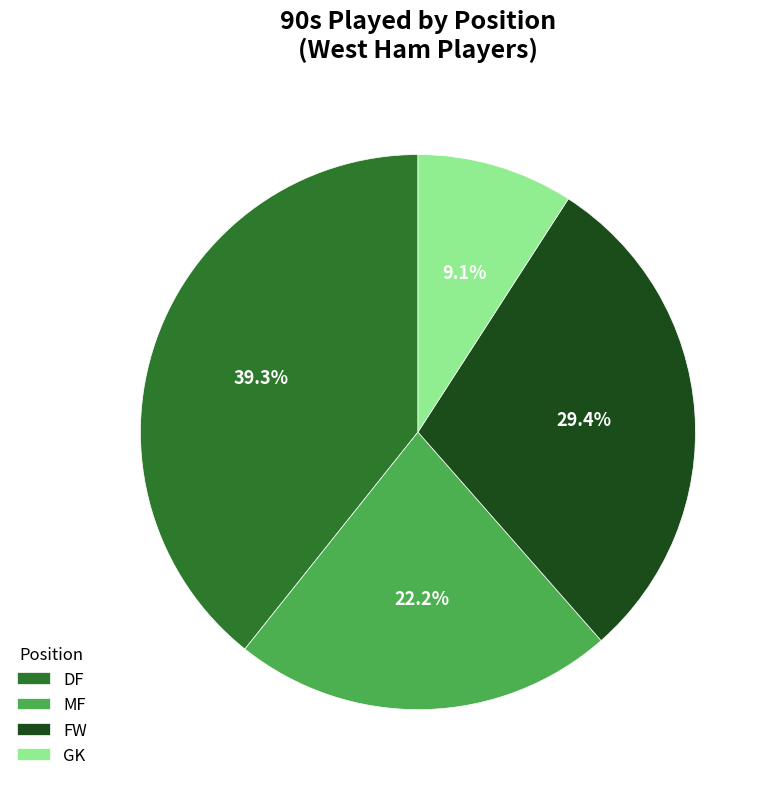

Count the number of slices in the pie.

4